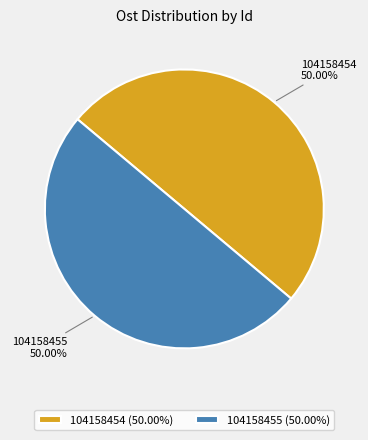

Is the sum of 104158454 and 104158455 greater than half?

Yes